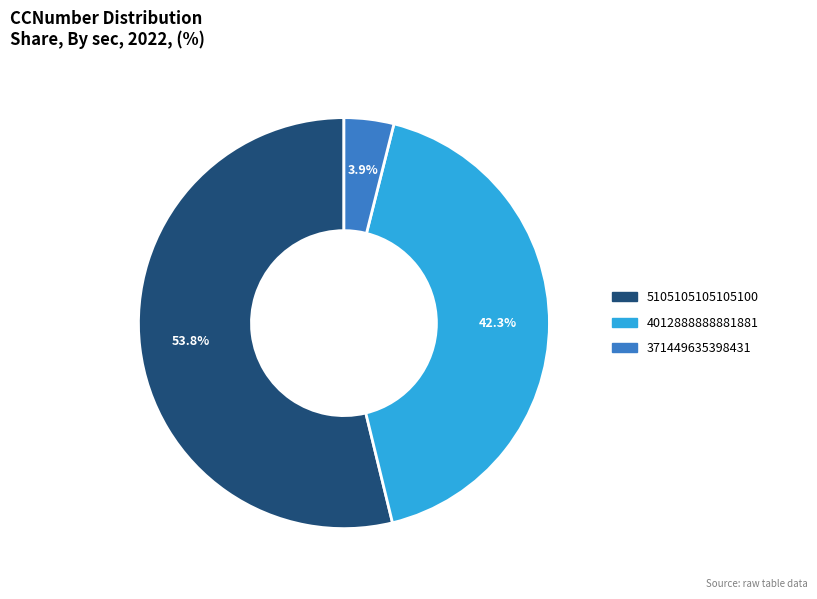

What is the ratio of the value at 5105105105105100 to the value at 4012888888881881?

1.3